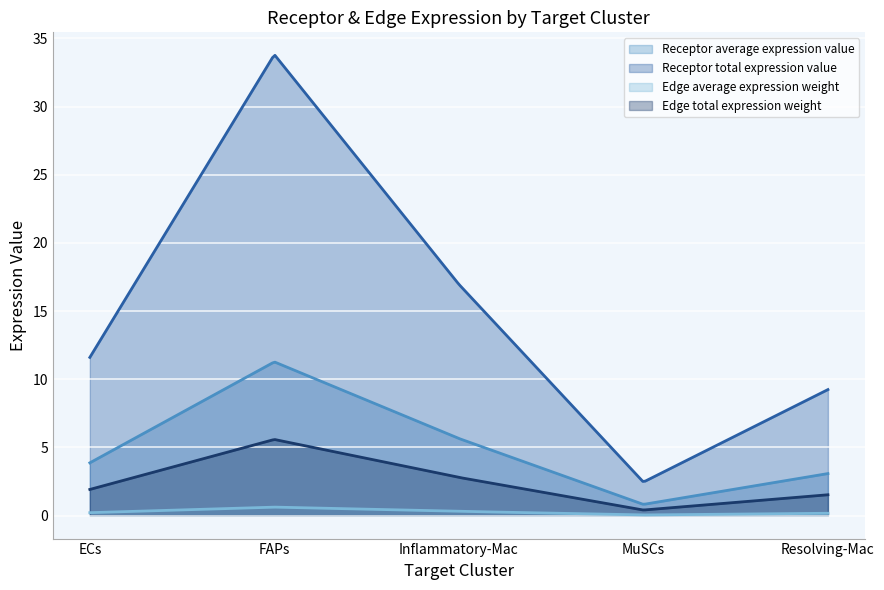

Where is the first local minimum for Receptor total expression value?

MuSCs